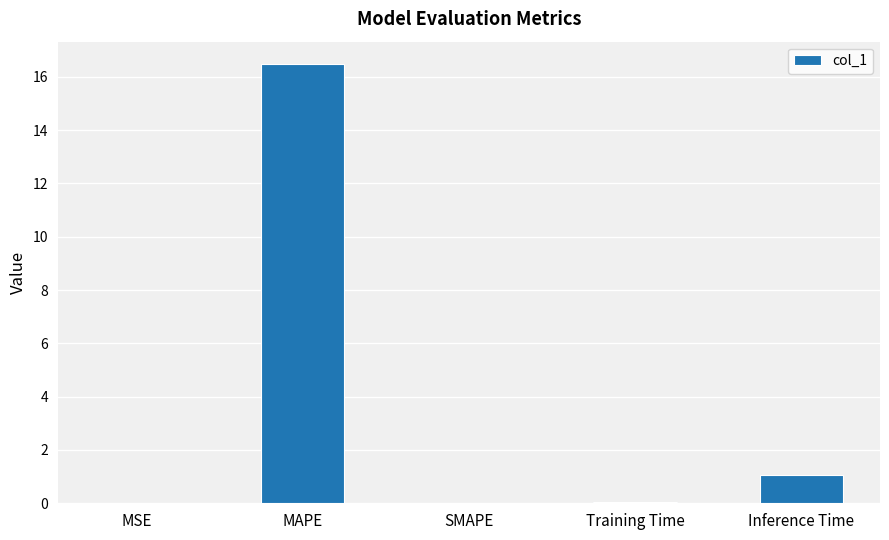

At which label is the value closest to 8?

Inference Time